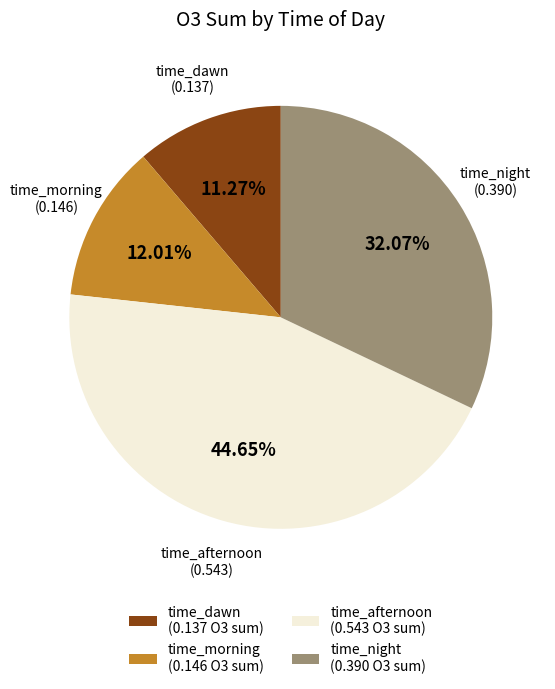

Is it true that time_dawn is 4% of the pie?

False